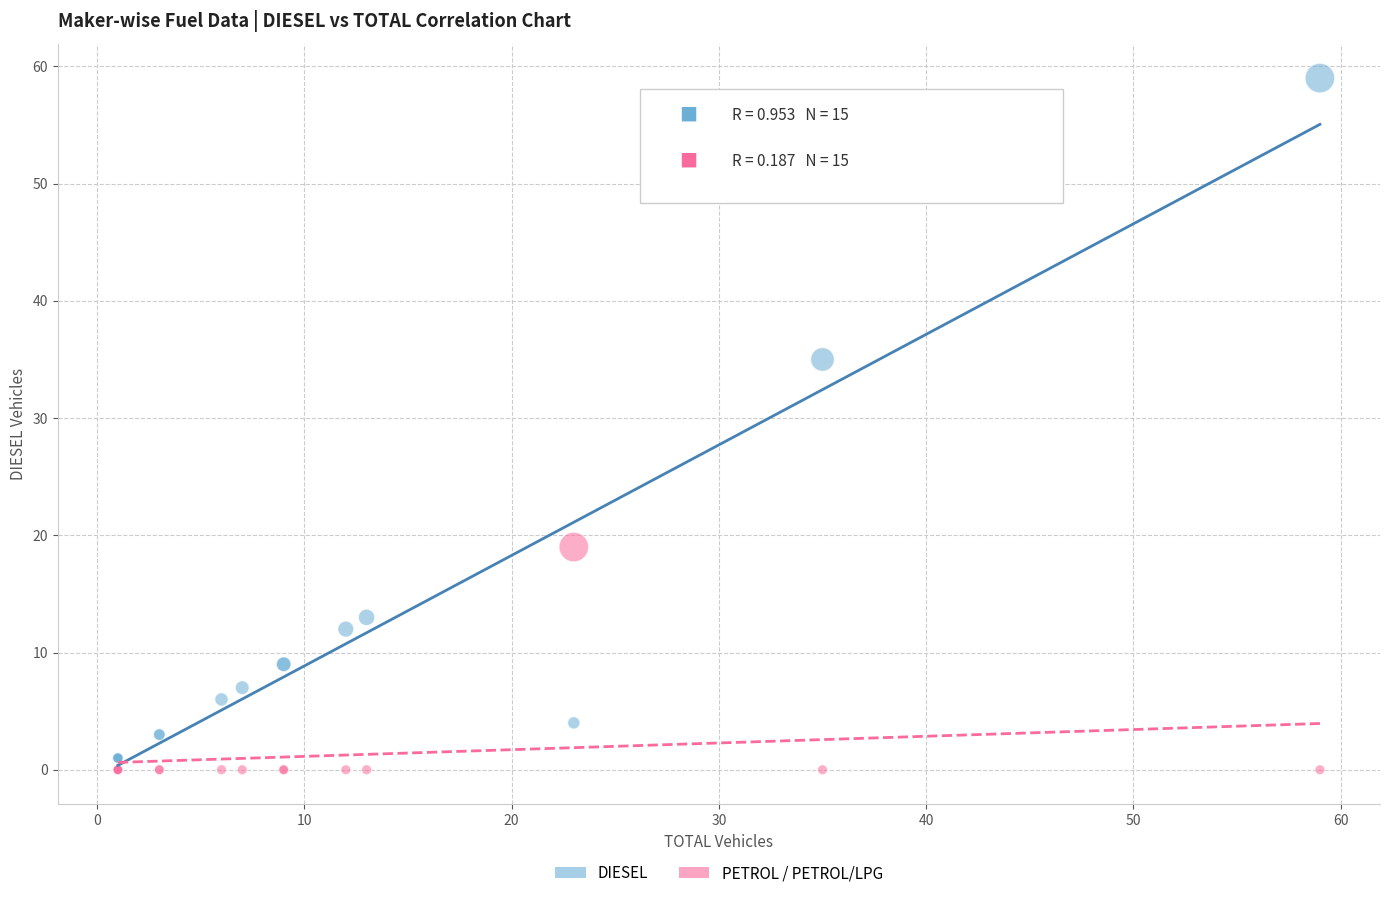

In the DIESEL series, what Y value is closest to 30?

35